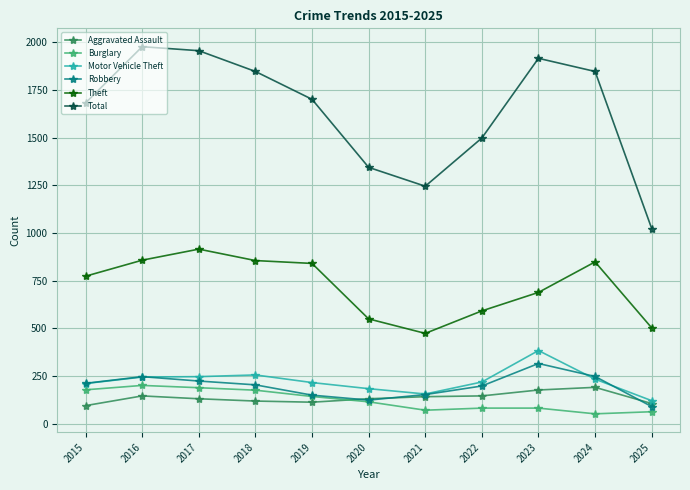

The Total series shows 1702 at 2019. True or false?

True